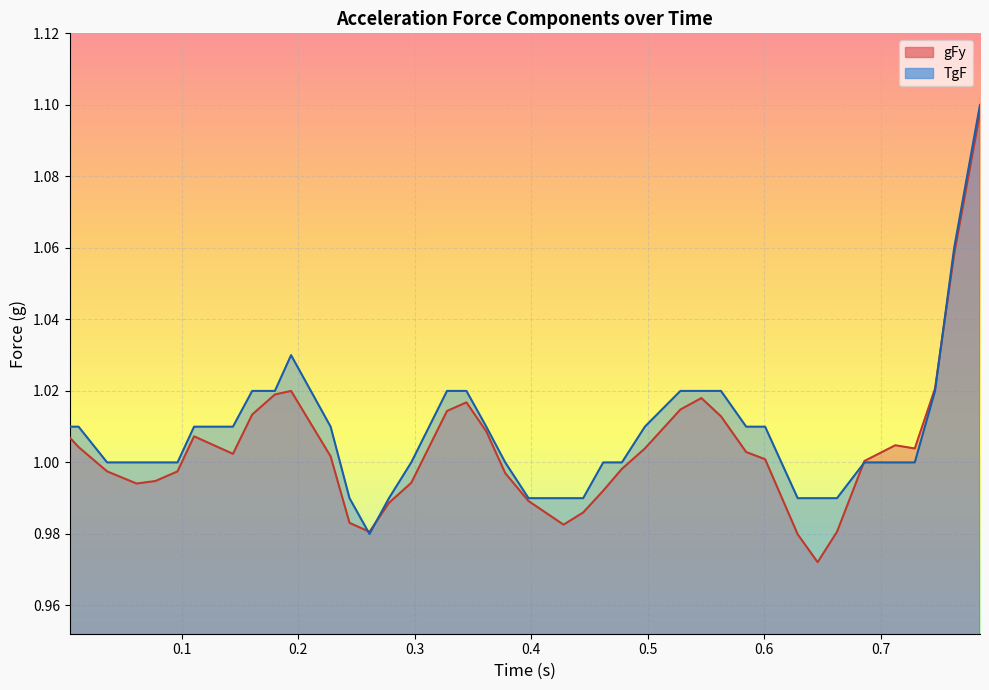

What is the total value across all series at 0.1?

2.0